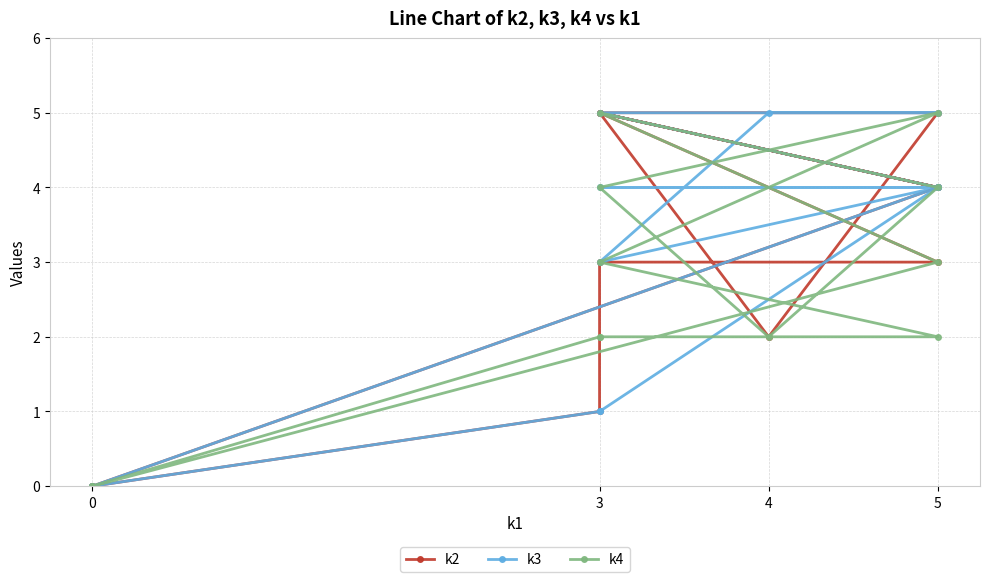

How many values in the k2 series are below 4?

6